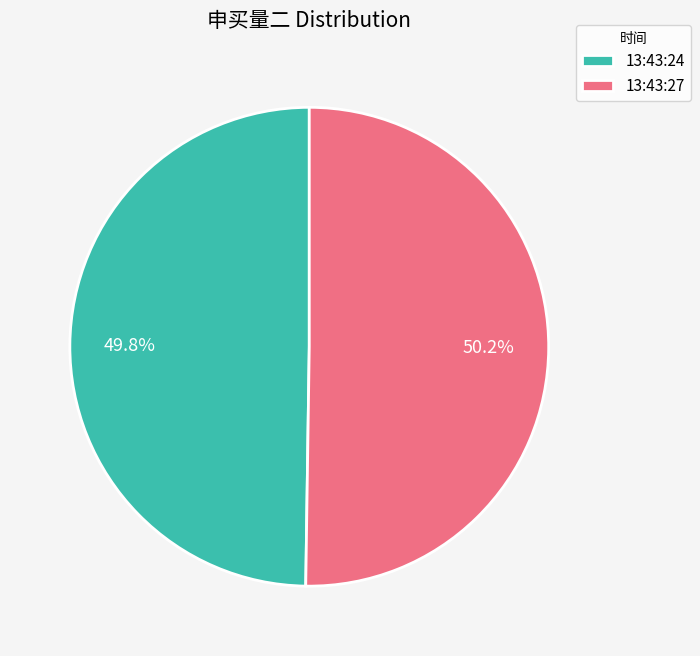

What is the ratio of the value at 13:43:27 to the value at 13:43:24?

1.0